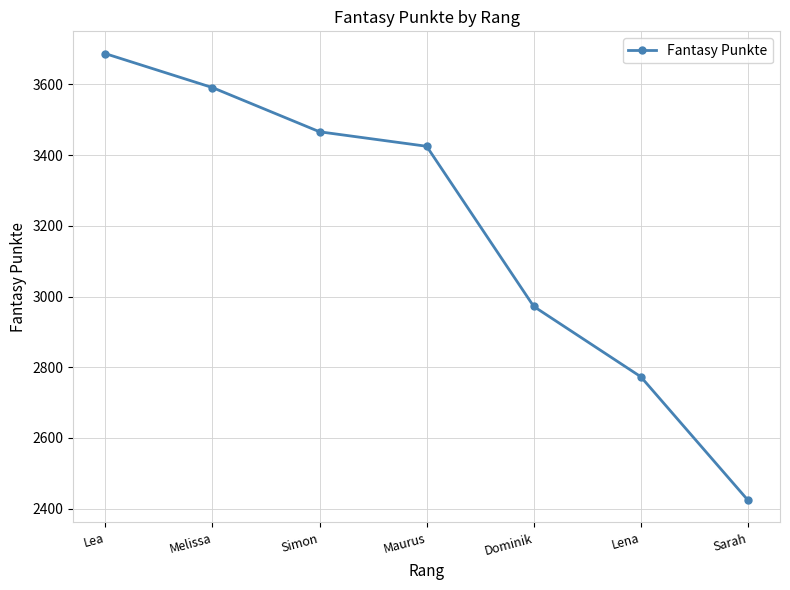

Reading left to right, list all the values displayed in this chart.

3687	3591	3466	3425	2972	2773	2424